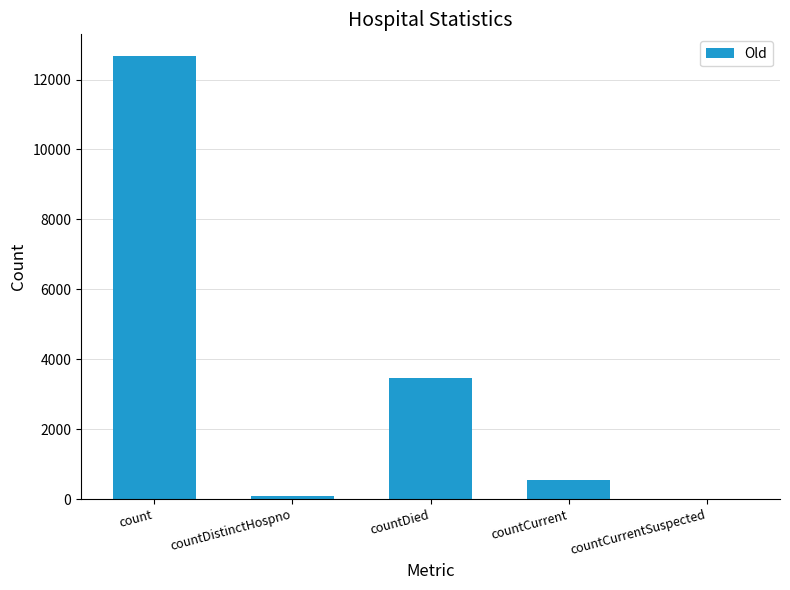

Which label corresponds to the largest value in the chart?

count